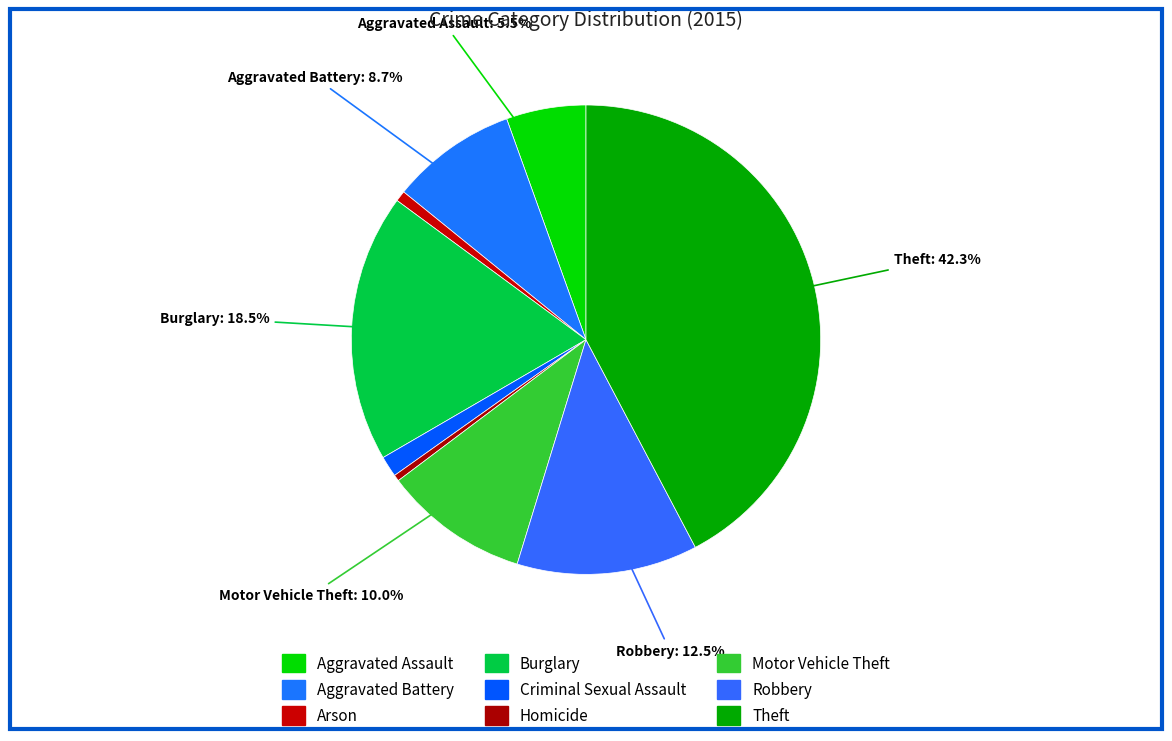

The Criminal Sexual Assault slice represents 11% of the pie. True or false?

False